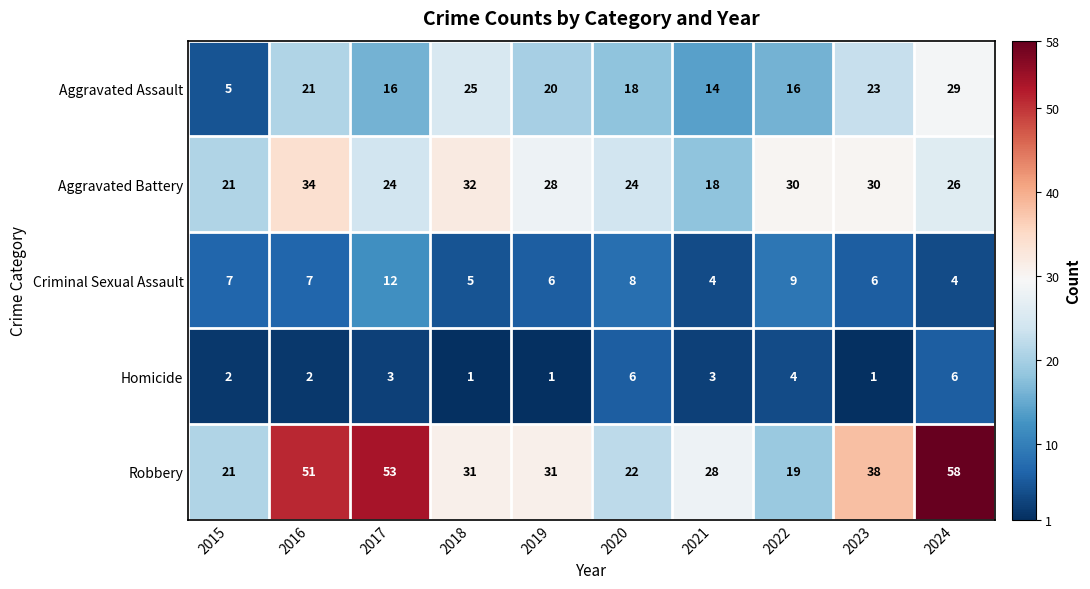

Is it true that Robbery equals 34 at 2017?

False